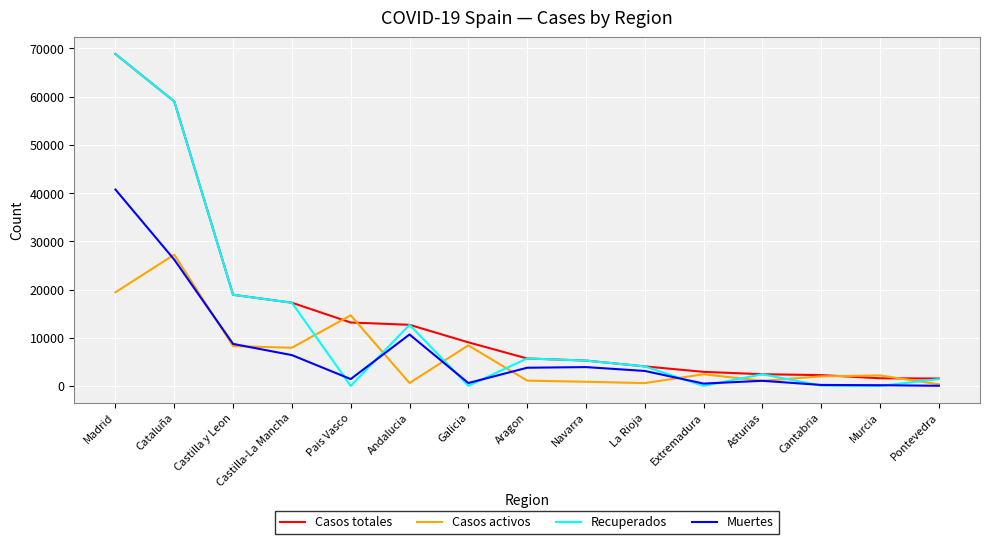

What position from the left is Cantabria?

13